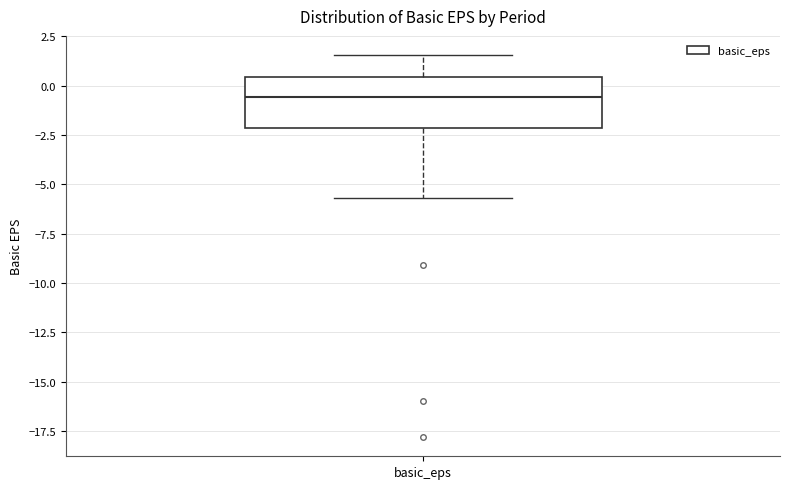

Where does the lower whisker of the box for basic_eps end on the y-axis? The values are not printed on the chart, so give them approximately, as read against the axis.

-5.5